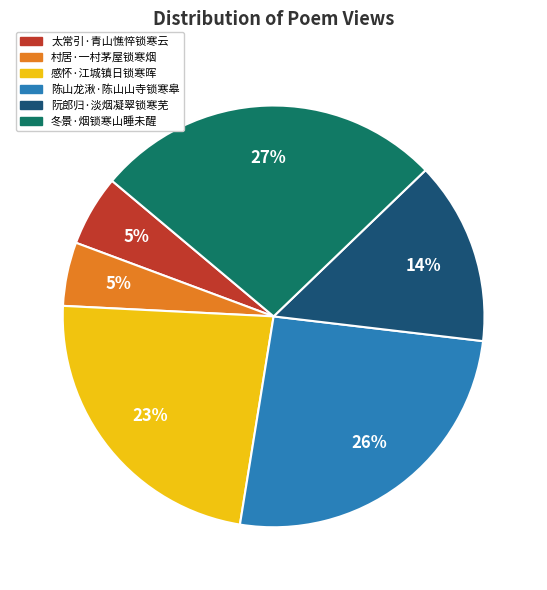

What percentage is the 太常引·青山憔悴锁寒云 slice, to the nearest percent?

5%